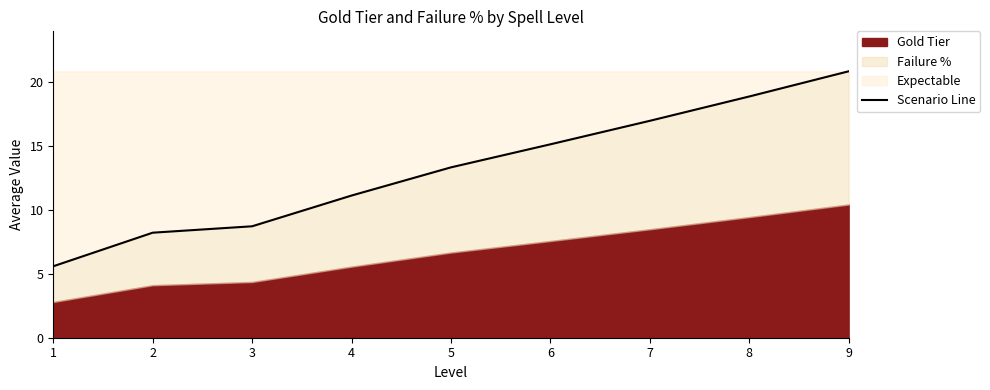

How many lines are shown in the chart?

1